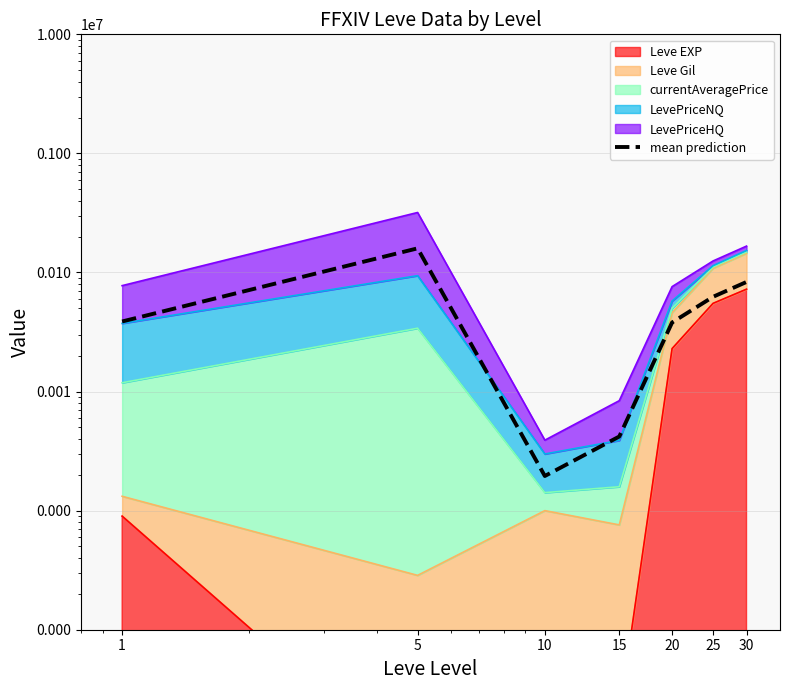

What is the smallest value displayed?

1953.8